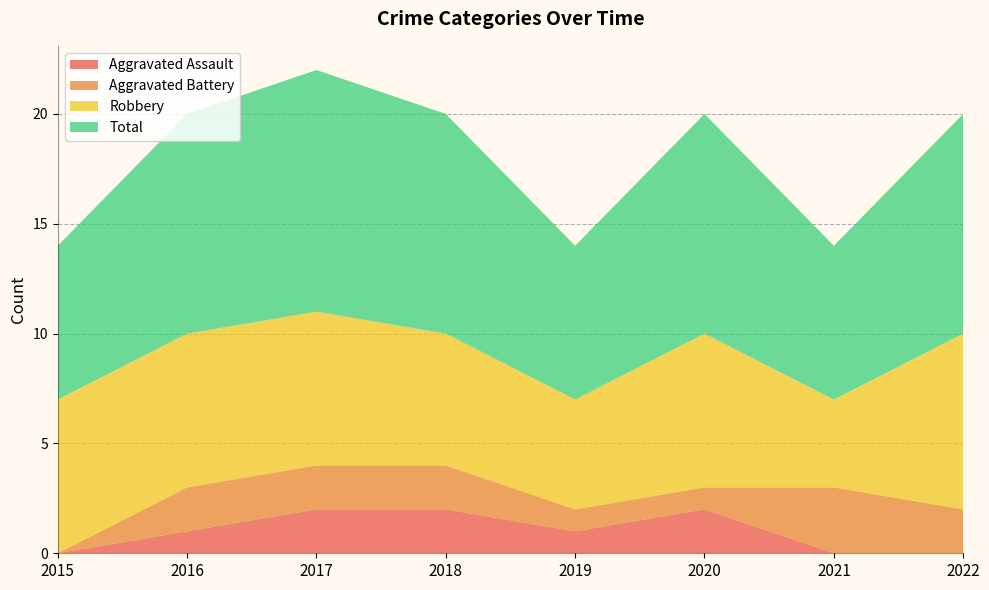

Reading left to right, what are all the values shown in this chart?

Aggravated Assault: 0	1	2	2	1	2	0	0
Aggravated Battery: 0	2	2	2	1	1	3	2
Robbery: 7	7	7	6	5	7	4	8
Total: 7	10	11	10	7	10	7	10